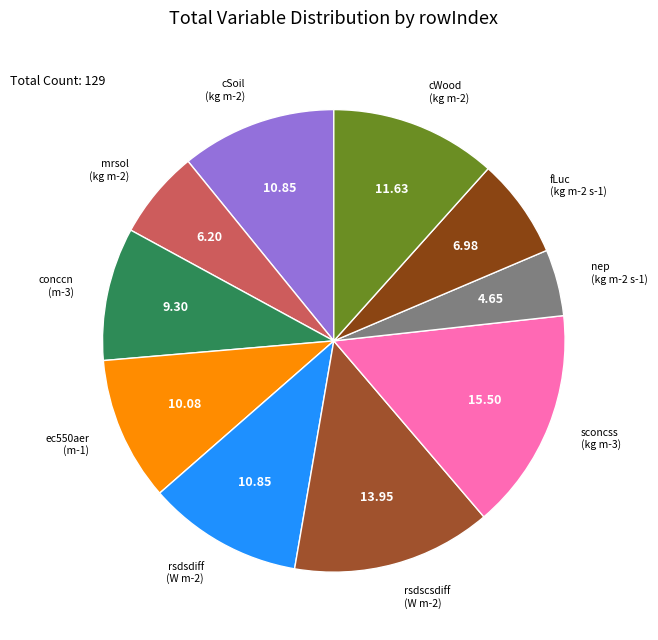

To the nearest percent, what is the average slice percentage?

10%